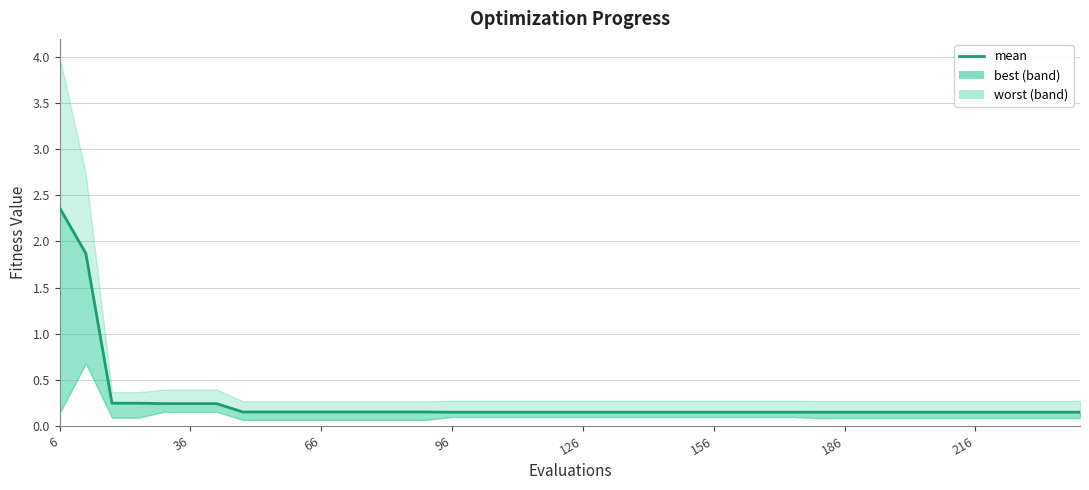

Does the chart display data point markers on the line(s)?

No